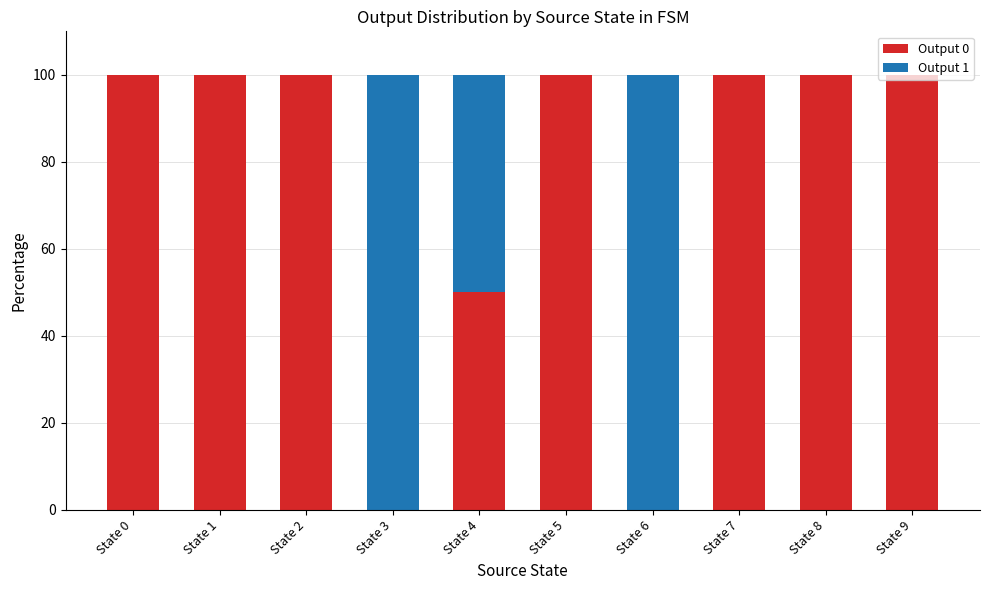

True or false: Output 0 has a value of 141 at State 8.

False